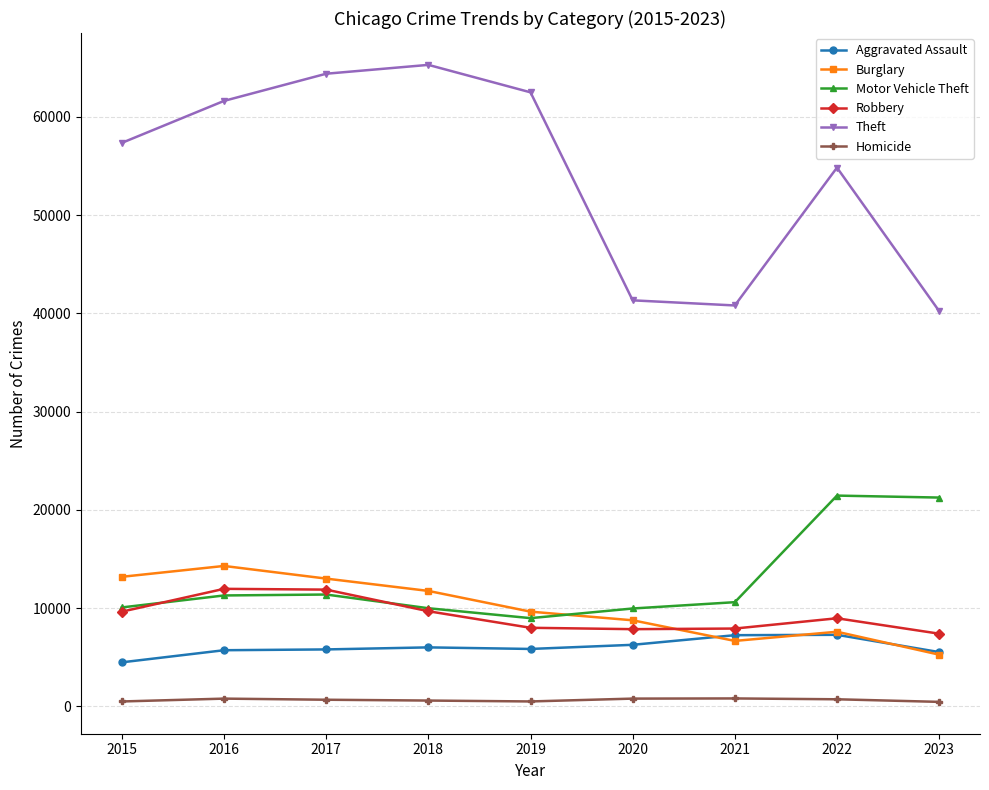

The Burglary series shows 20553 at 2016. True or false?

False